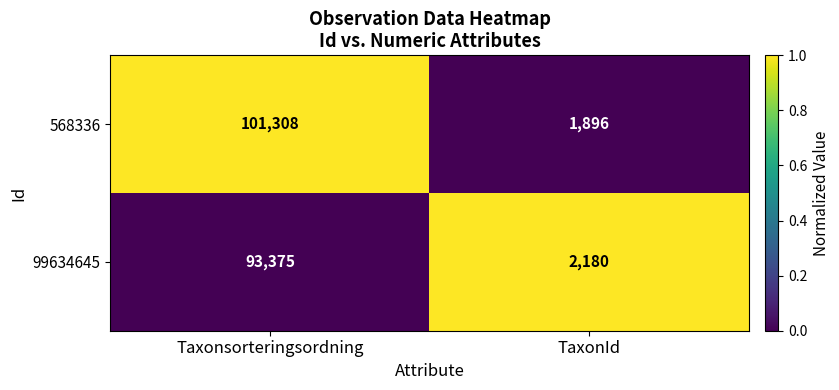

What is the average value of the 568336 series?

51602